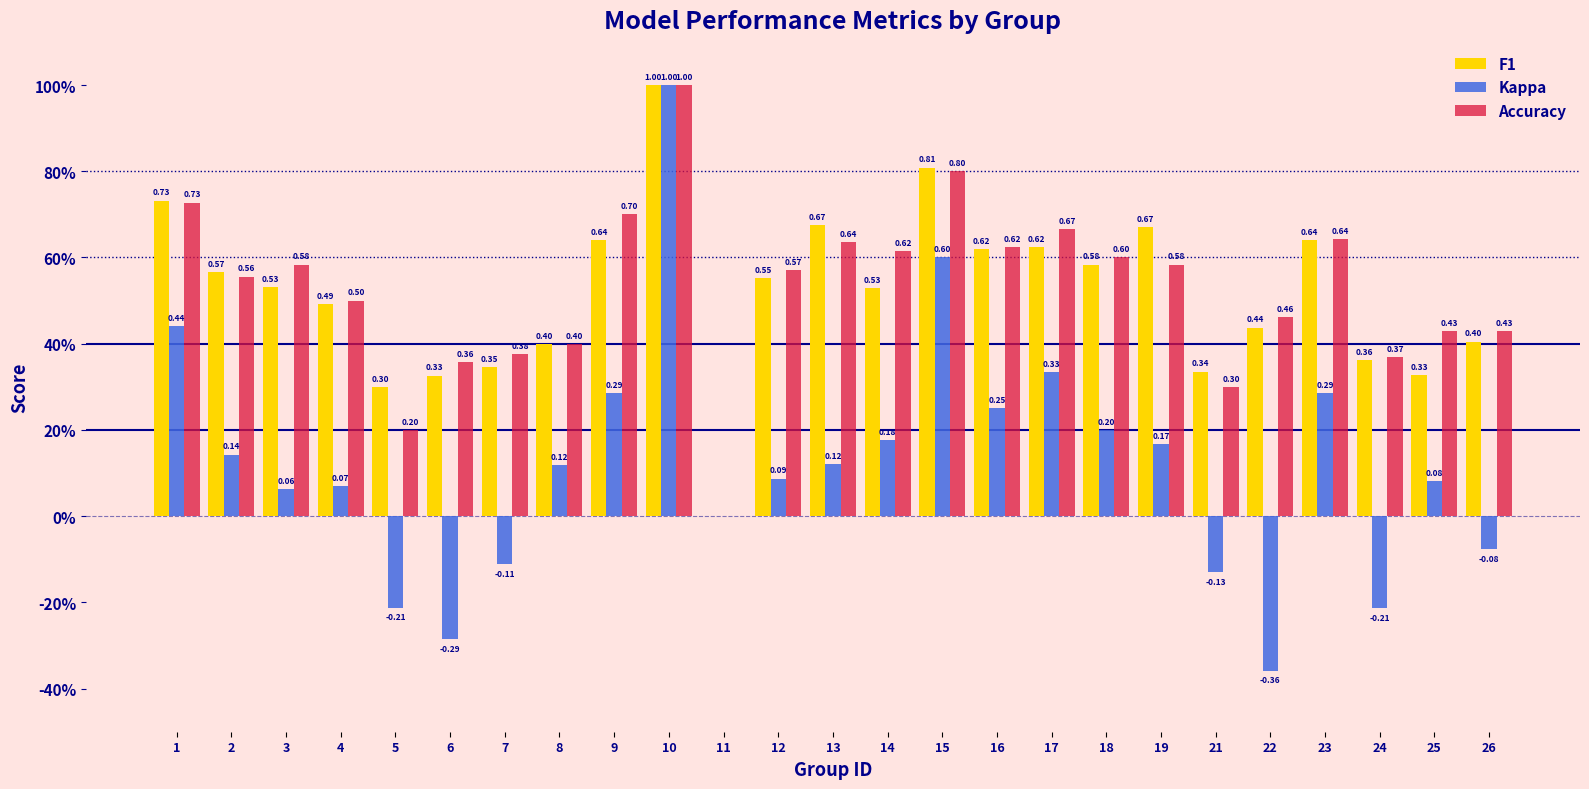

Are the bars horizontal?

No